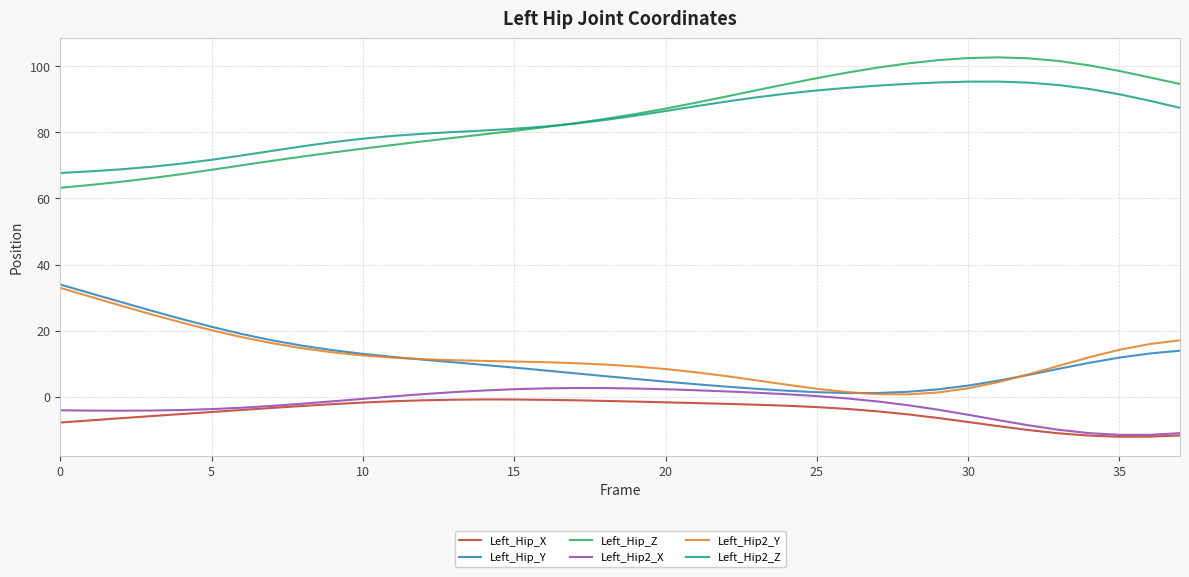

Which series has the widest spread of values?

Left_Hip_Z